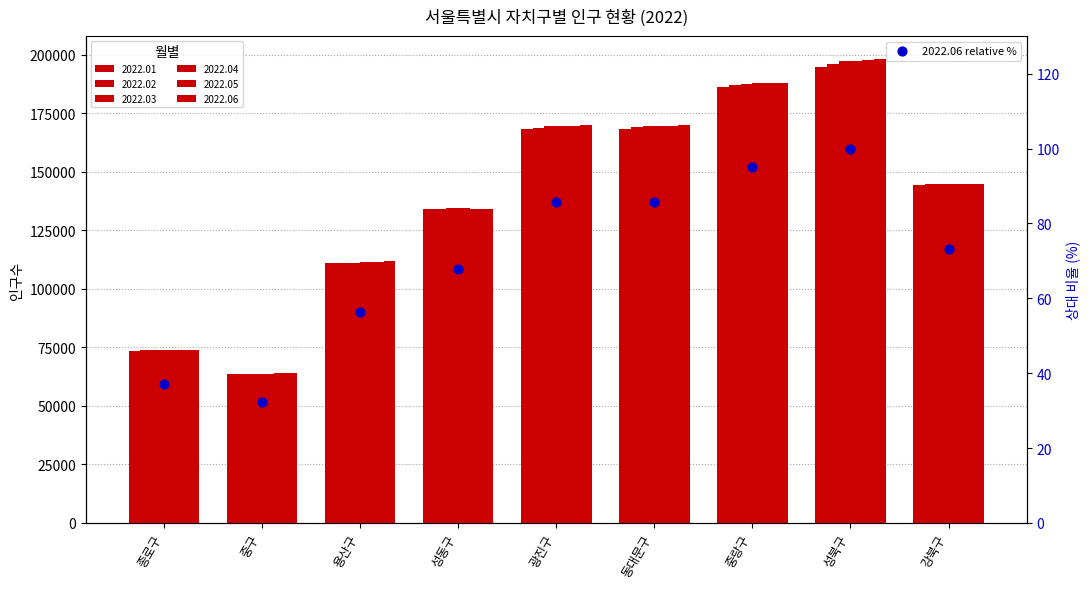

What is the change in value from 성동구 to 동대문구?

+18.0